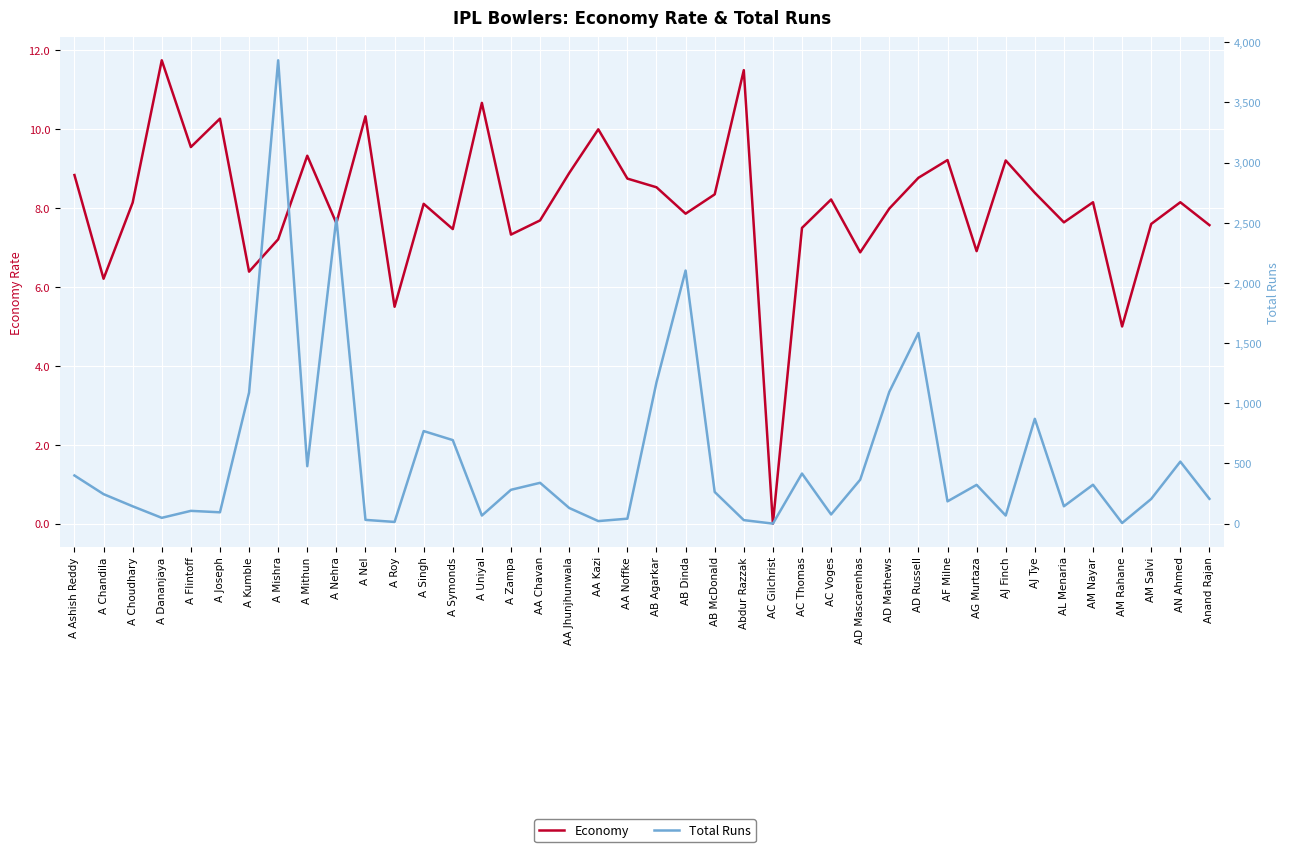

List the labels in order of Economy value, smallest first.

AC Gilchrist, AM Rahane, A Roy, A Chandila, A Kumble, AD Mascarenhas, AG Murtaza, A Mishra, A Zampa, A Symonds, AC Thomas, Anand Rajan, AM Salvi, A Nehra, AL Menaria, AA Chavan, AB Dinda, AD Mathews, A Singh, A Choudhary, AM Nayar, AN Ahmed, AC Voges, AB McDonald, AJ Tye, AB Agarkar, AA Noffke, AD Russell, A Ashish Reddy, AA Jhunjhunwala, AJ Finch, AF Milne, A Mithun, A Flintoff, AA Kazi, A Joseph, A Nel, A Uniyal, Abdur Razzak, A Dananjaya